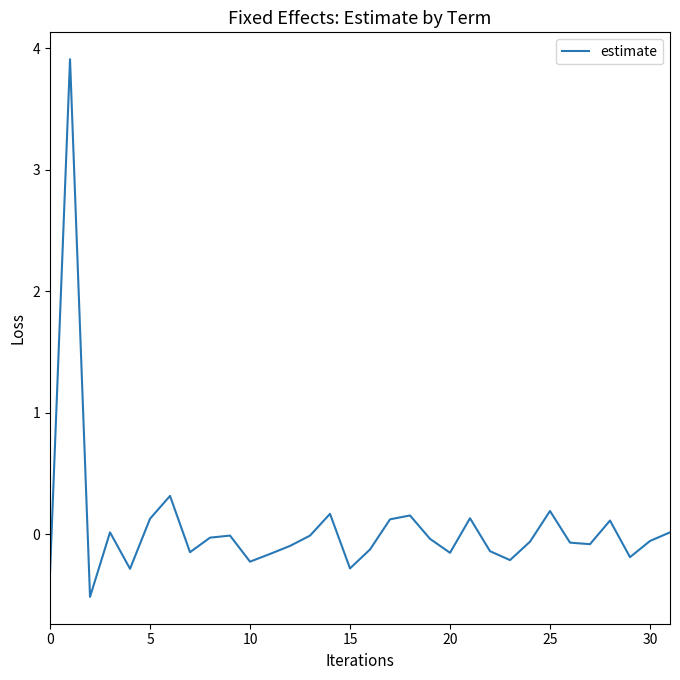

What is the difference between the maximum and minimum values?

4.4